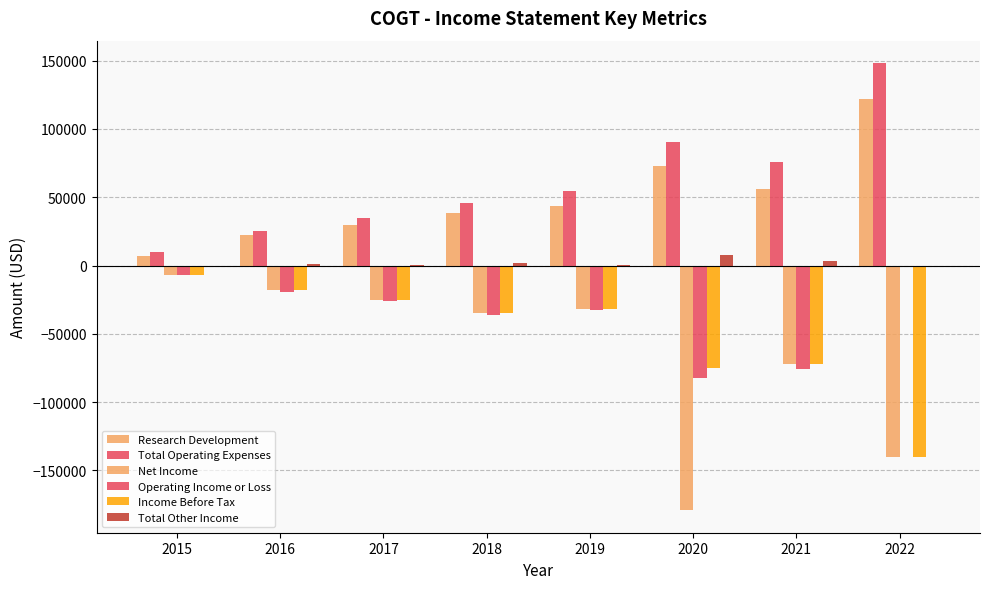

True or false: Research Development has a value of 43700 at 2019.

True